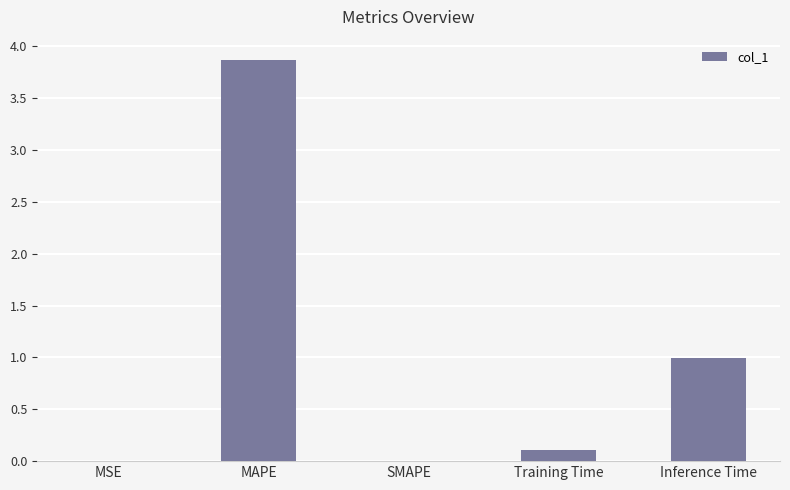

What is the sum of the values at Inference Time and MAPE?

4.9